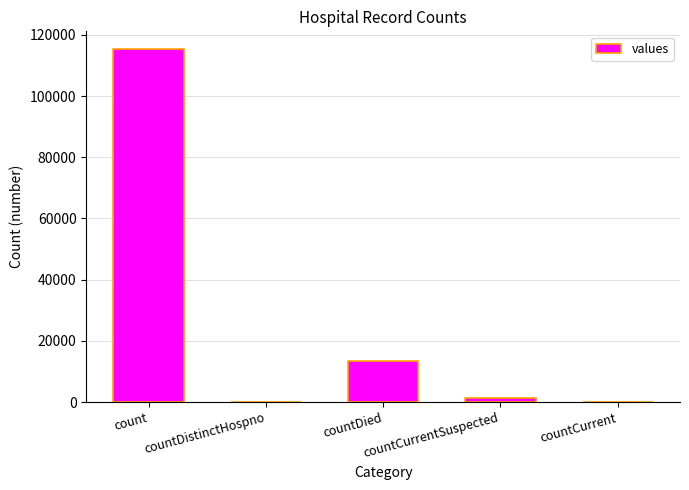

The value at countCurrent is 0. True or false?

True